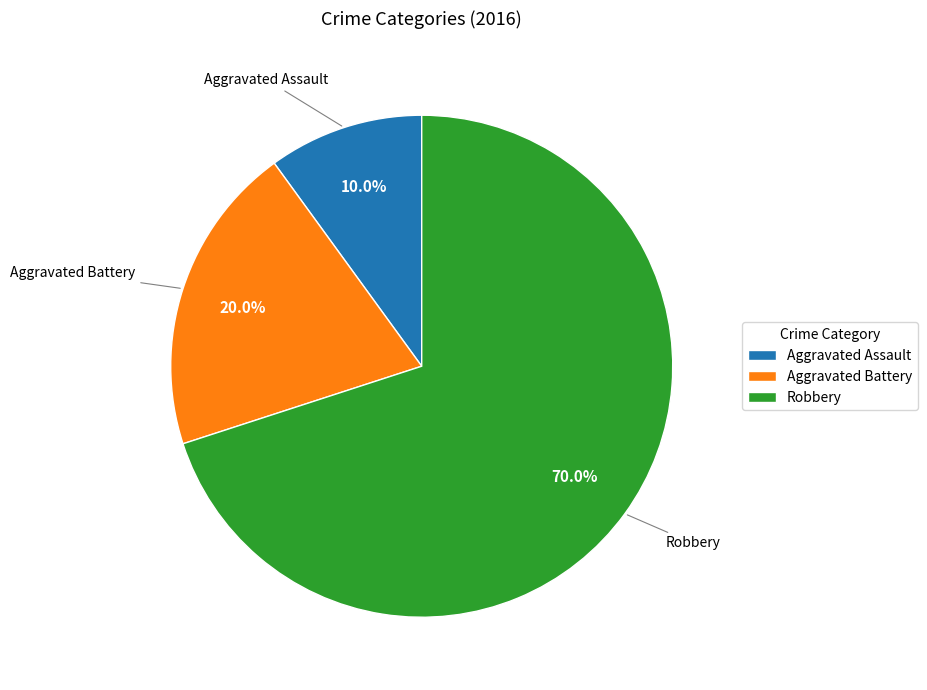

Is Aggravated Battery the majority of the pie?

No